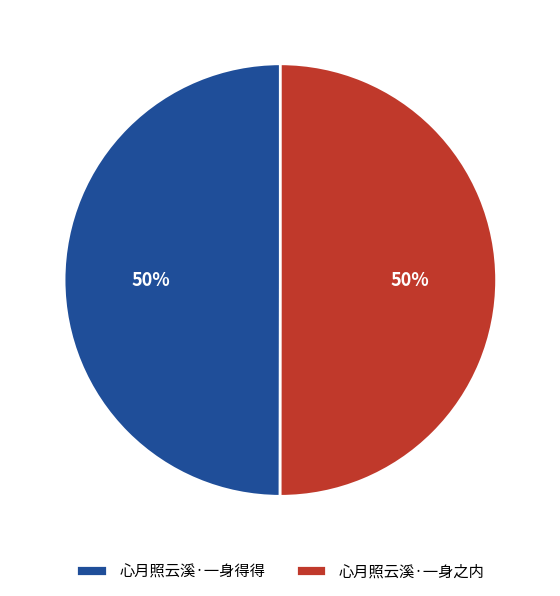

To the nearest percent, what percentage of the pie is 心月照云溪·一身得得?

50%